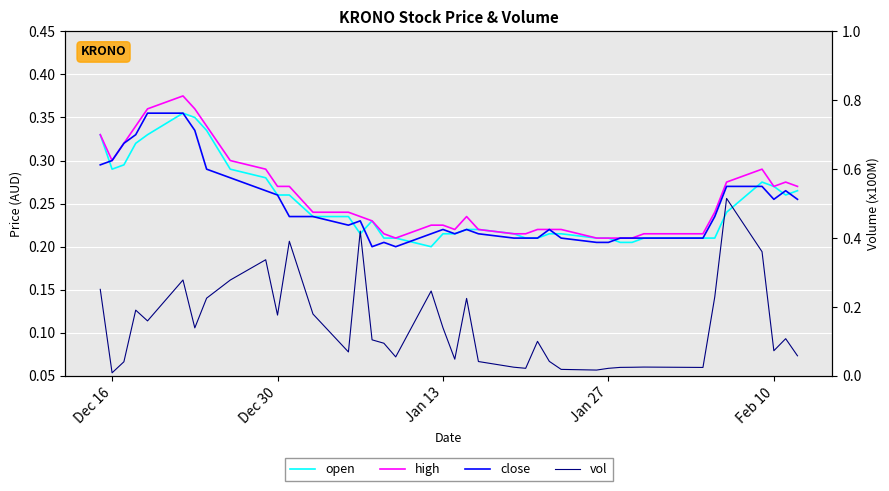

Reading left to right, what are all the values shown in this chart?

open: 0.3	0.3	0.3	0.3	0.3	0.4	0.3	0.3	0.3	0.3	0.3	0.3	0.2	0.2	0.2	0.2	0.2	0.2	0.2	0.2	0.2	0.2	0.2	0.2	0.2	0.2	0.2	0.2	0.2	0.2	0.2	0.2	0.2	0.2	0.2	0.2	0.3	0.3	0.3	0.3
high: 0.3	0.3	0.3	0.3	0.4	0.4	0.4	0.3	0.3	0.3	0.3	0.3	0.2	0.2	0.2	0.2	0.2	0.2	0.2	0.2	0.2	0.2	0.2	0.2	0.2	0.2	0.2	0.2	0.2	0.2	0.2	0.2	0.2	0.2	0.2	0.3	0.3	0.3	0.3	0.3
close: 0.3	0.3	0.3	0.3	0.4	0.4	0.3	0.3	0.3	0.3	0.3	0.2	0.2	0.2	0.2	0.2	0.2	0.2	0.2	0.2	0.2	0.2	0.2	0.2	0.2	0.2	0.2	0.2	0.2	0.2	0.2	0.2	0.2	0.2	0.2	0.3	0.3	0.3	0.3	0.3
vol: 0.3	0.0	0.0	0.2	0.2	0.3	0.1	0.2	0.3	0.3	0.2	0.4	0.2	0.1	0.4	0.1	0.1	0.1	0.2	0.1	0.0	0.2	0.0	0.0	0.0	0.1	0.0	0.0	0.0	0.0	0.0	0.0	0.0	0.0	0.2	0.5	0.4	0.1	0.1	0.1